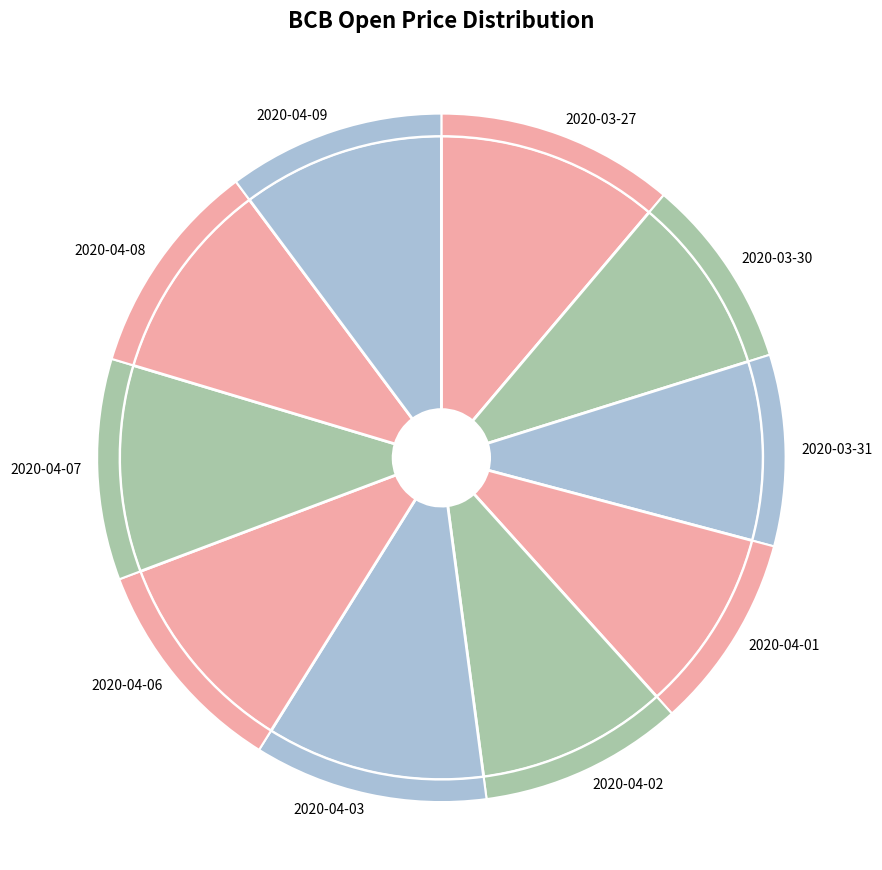

How many segments does this pie chart have?

10